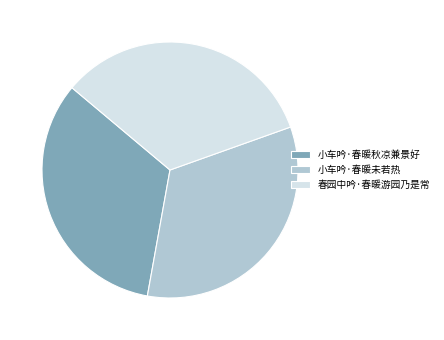

Approximately how many times larger is the value at 小车吟·春暖秋凉兼景好 compared to 春园中吟·春暖游园乃是常?

1.0